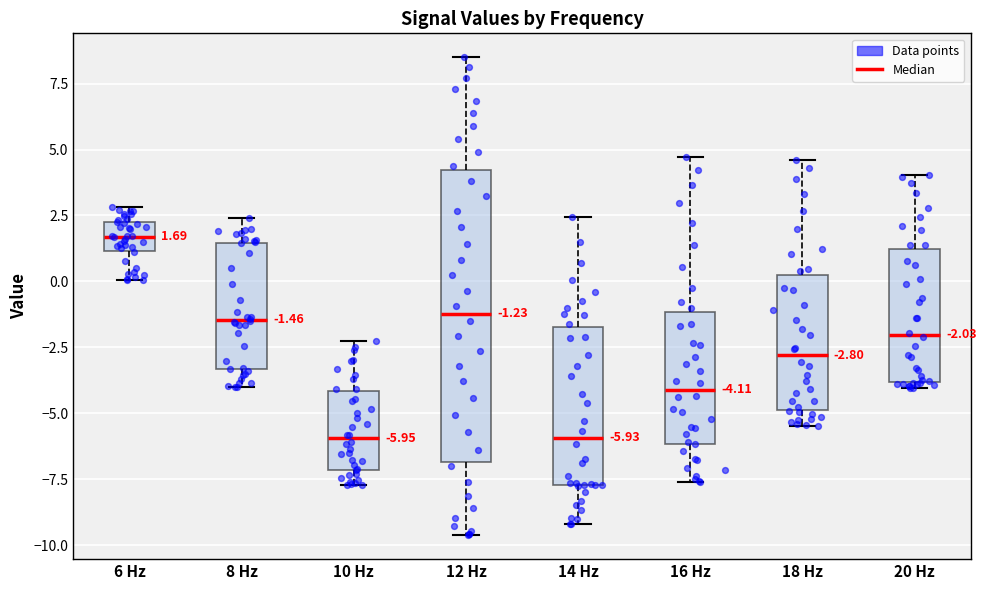

Comparing the boxes themselves (not the whiskers), which one is the tallest?

12 Hz